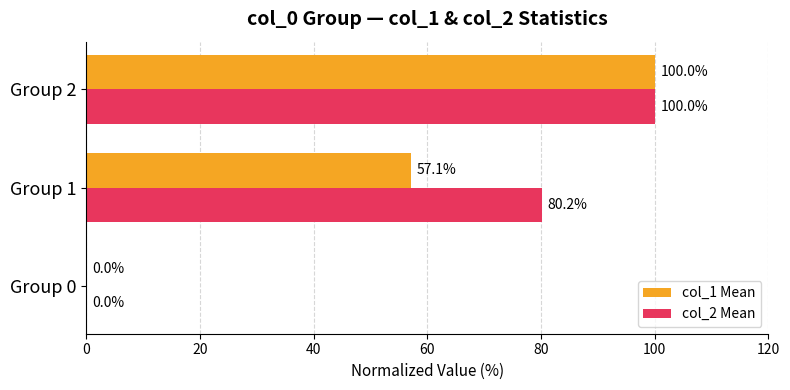

Which series has the largest total across all categories?

col_2 Mean